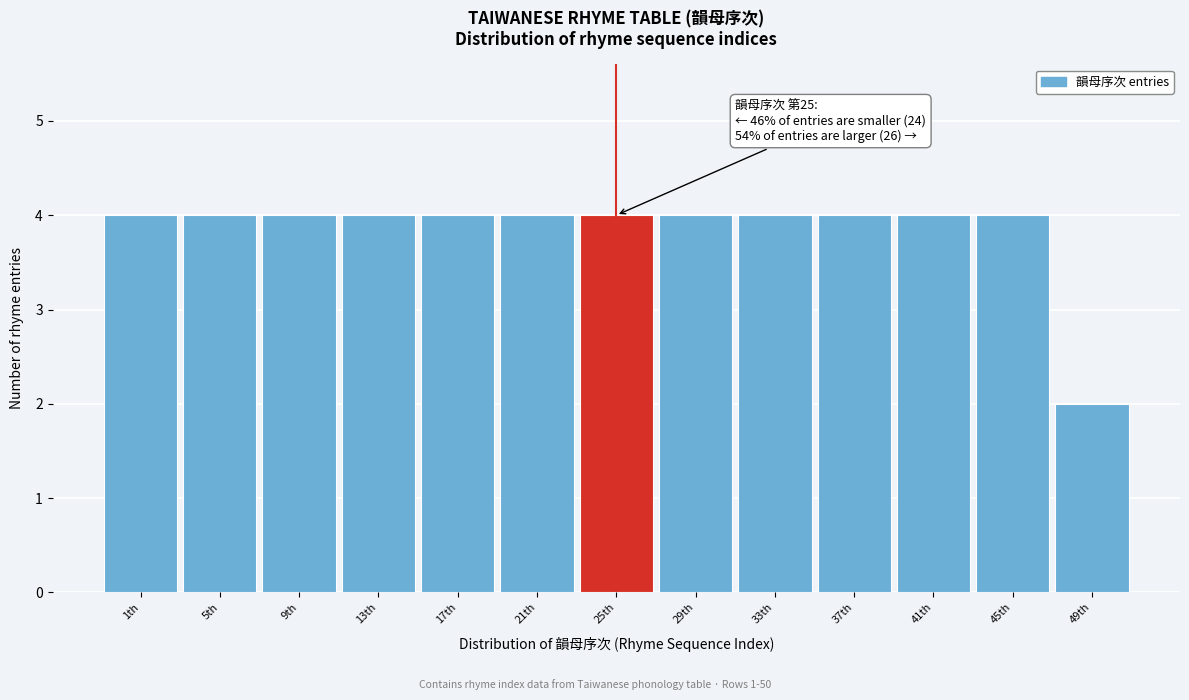

Reading left to right, extract all data points from this chart.

1th=4	5th=4	9th=4	13th=4	17th=4	21th=4	25th=4	29th=4	33th=4	37th=4	41th=4	45th=4	49th=2